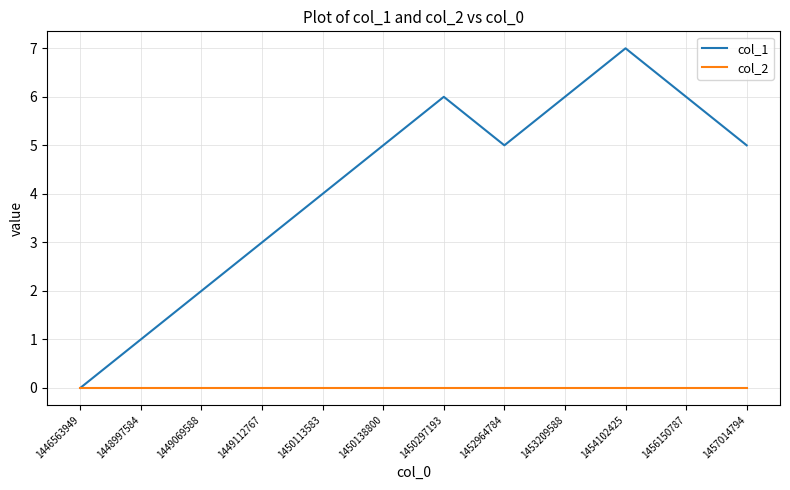

The col_2 series shows 0 at 1446563949. True or false?

True